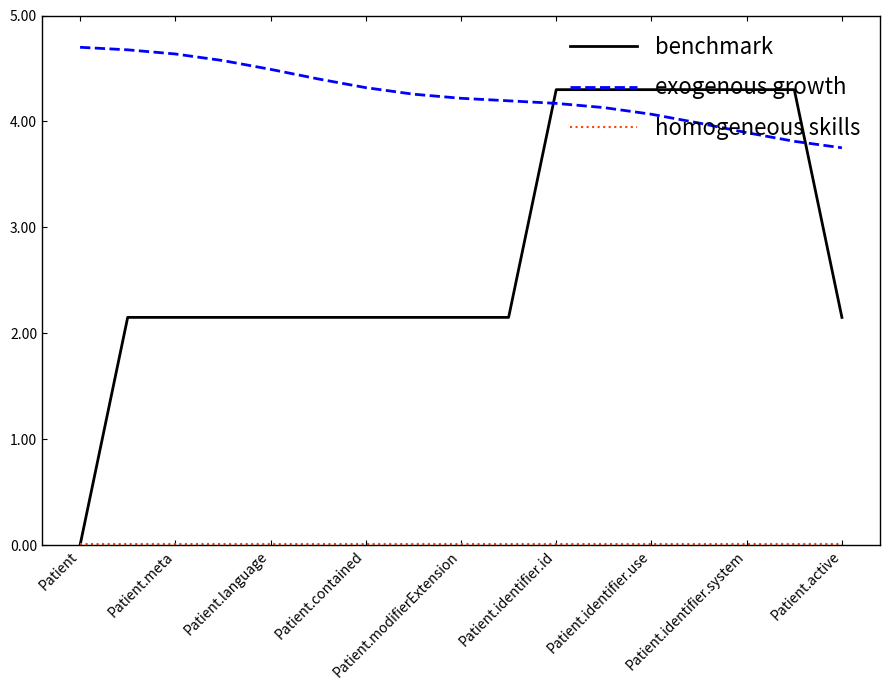

What is the minimum value for exogenous growth?

3.8